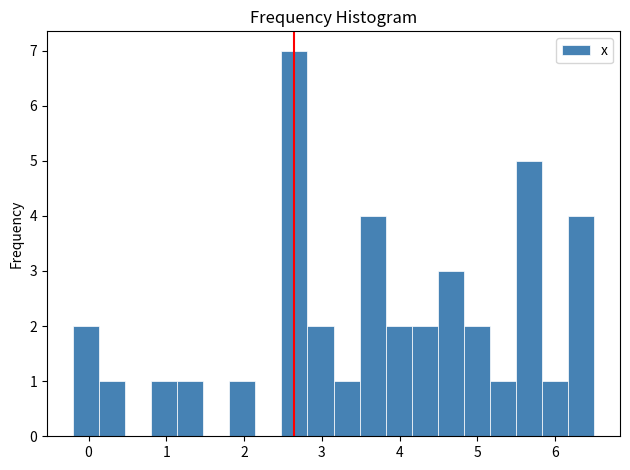

Read against the x-axis, roughly where is the centre of the tallest bar?

2.6